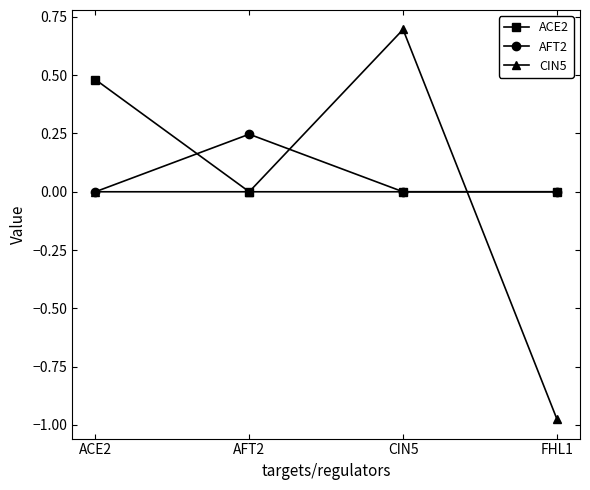

What is the total value across all series at CIN5?

0.7